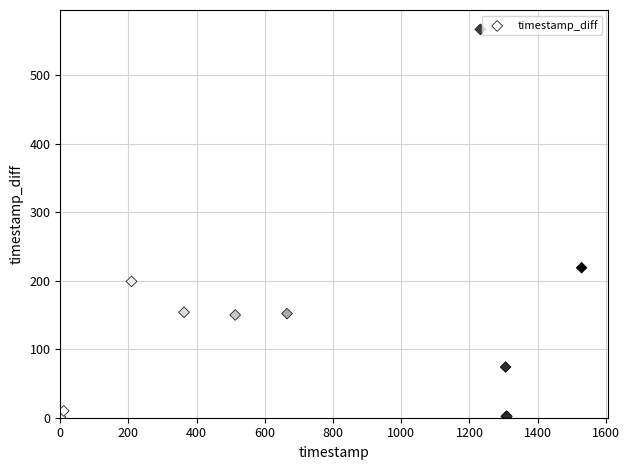

What Y value in the scatter plot is closest to 284?

219